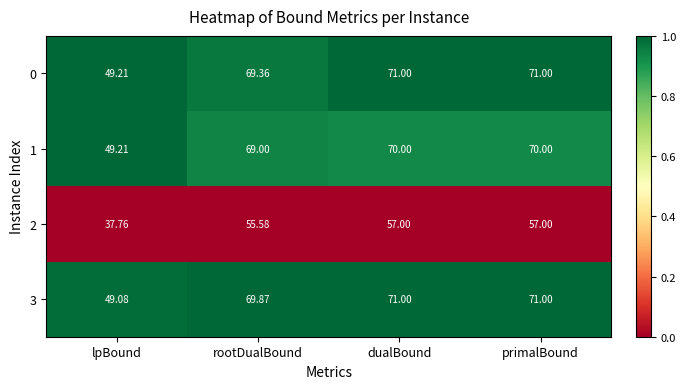

Is the value of 3 at primalBound greater than the value of 2 at primalBound?

Yes